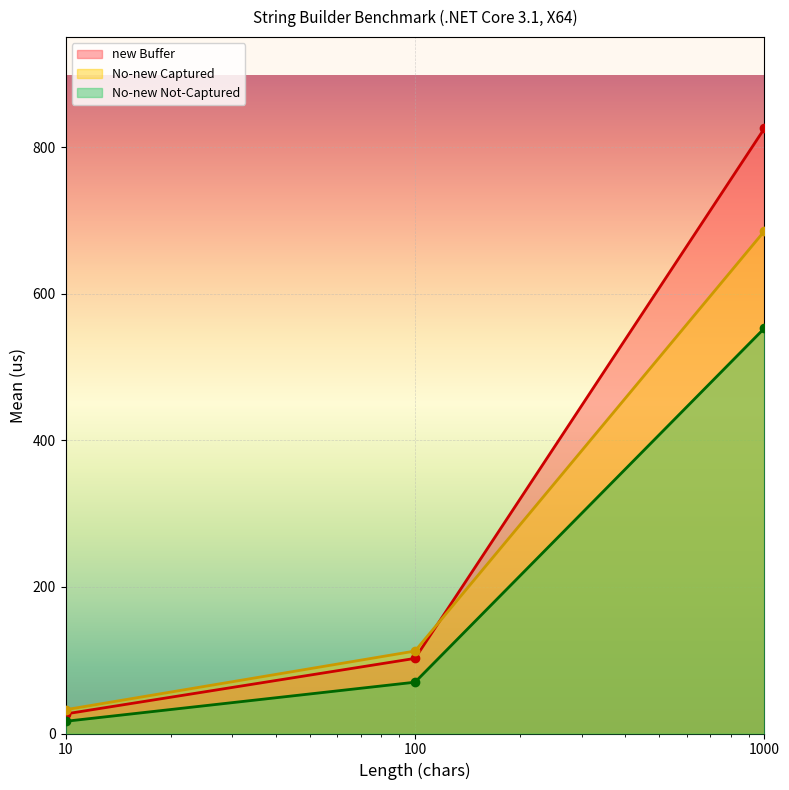

Reading right to left, extract all data points from this chart.

new Buffer: 825.6	102.5	26.7
No-new Captured: 685.6	112.5	32.4
No-new Not-Captured: 553.0	70.0	16.6